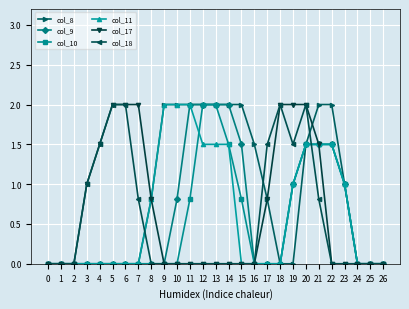

What is the maximum value for col_18?

2.0